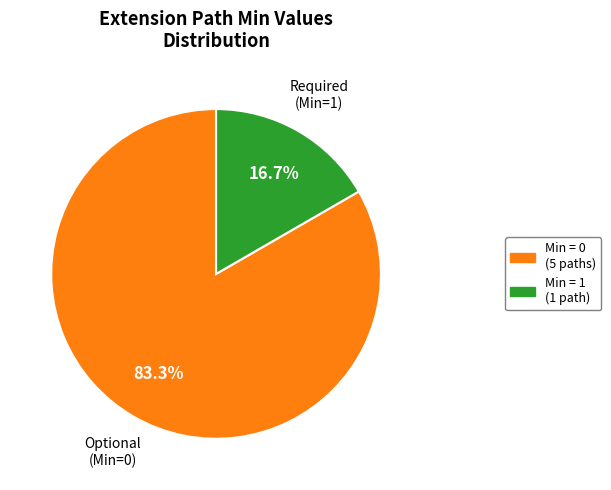

Does any single category account for the majority?

Yes